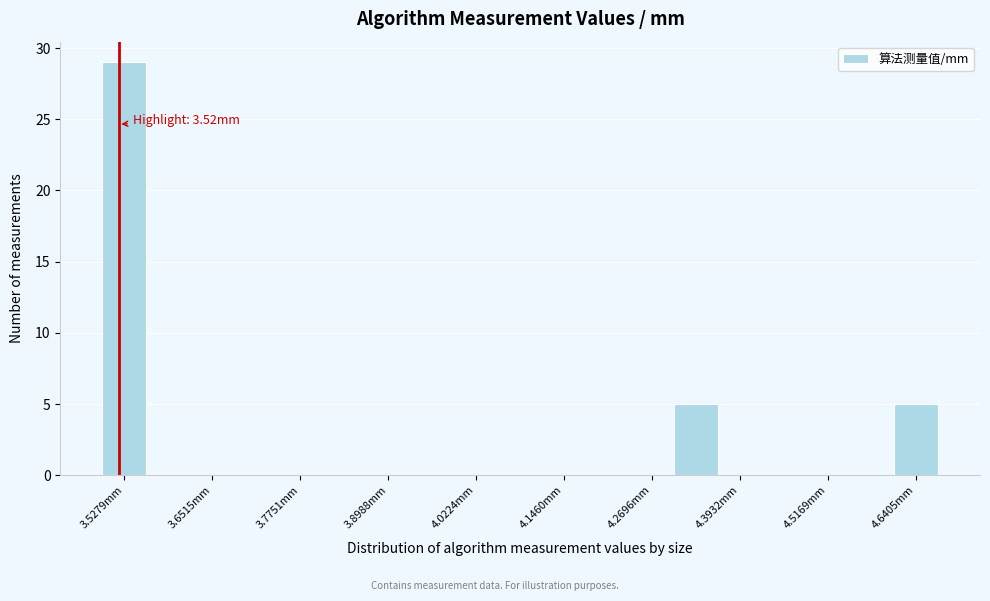

Around what value on the x-axis is the tallest bar? Give the approximate position of its centre, as read against the axis.

3.52